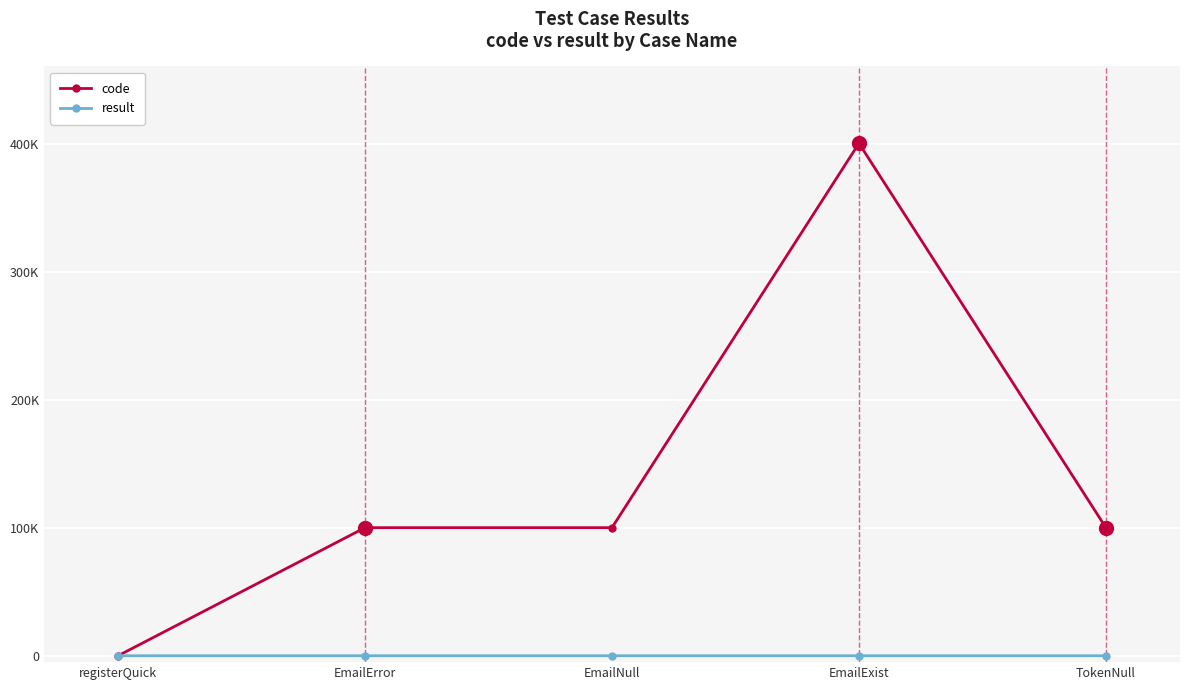

What are all the series names shown in the legend?

code, result